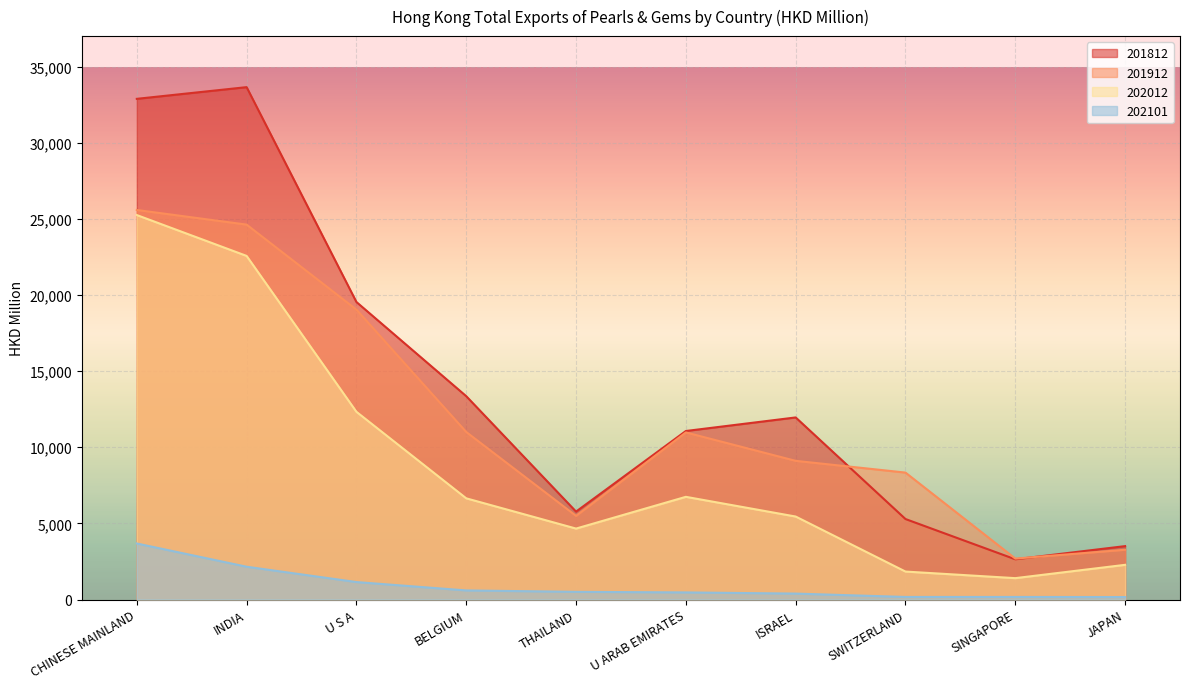

What is the difference between the maximum and minimum values in the 202012 series?

23844.6